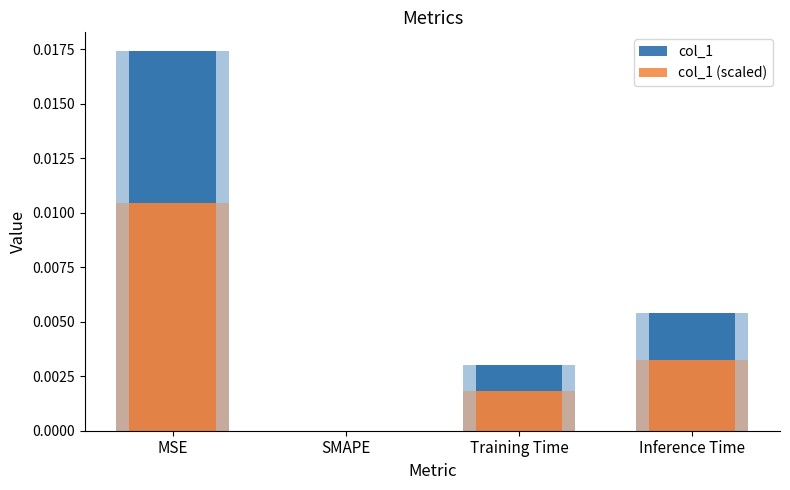

Which series has the widest spread of values?

col_1